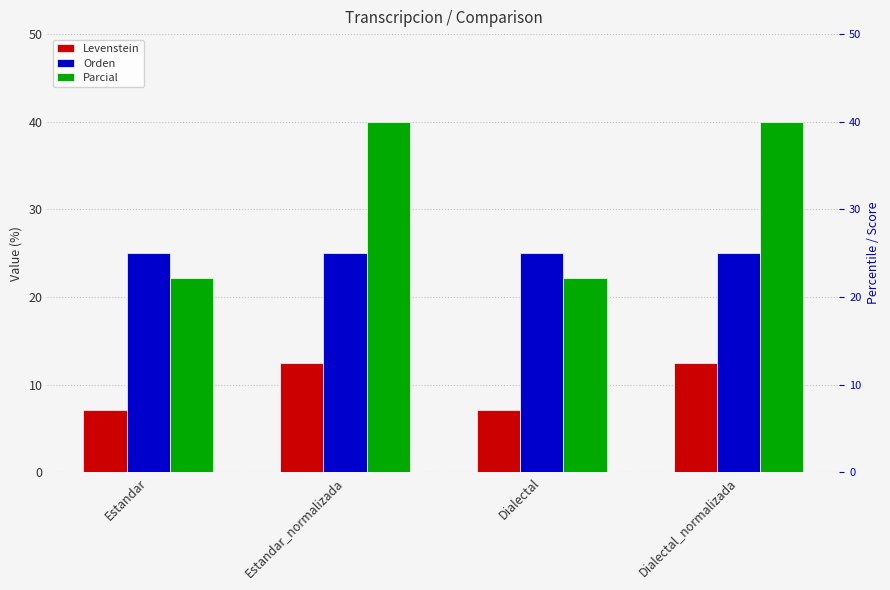

Which has a higher value, Estandar_normalizada or Dialectal?

Estandar_normalizada